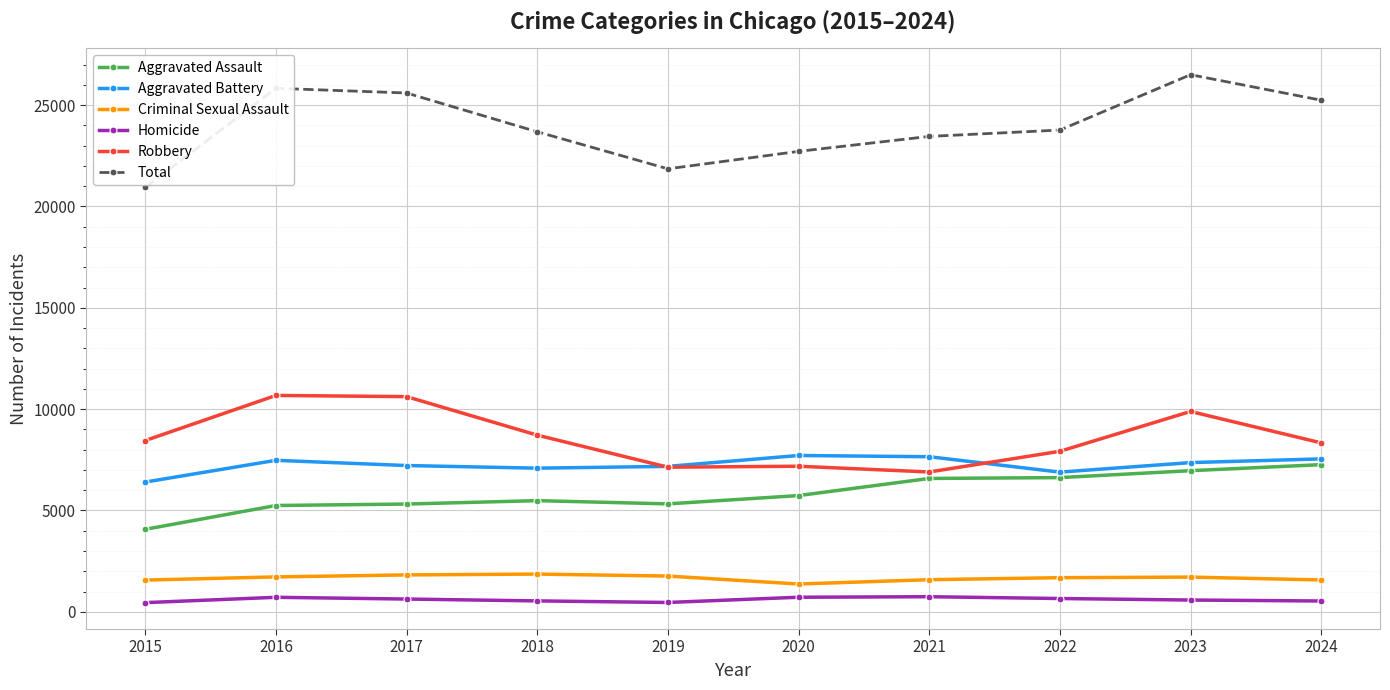

True or false: Total and Robbery cross at least once.

False